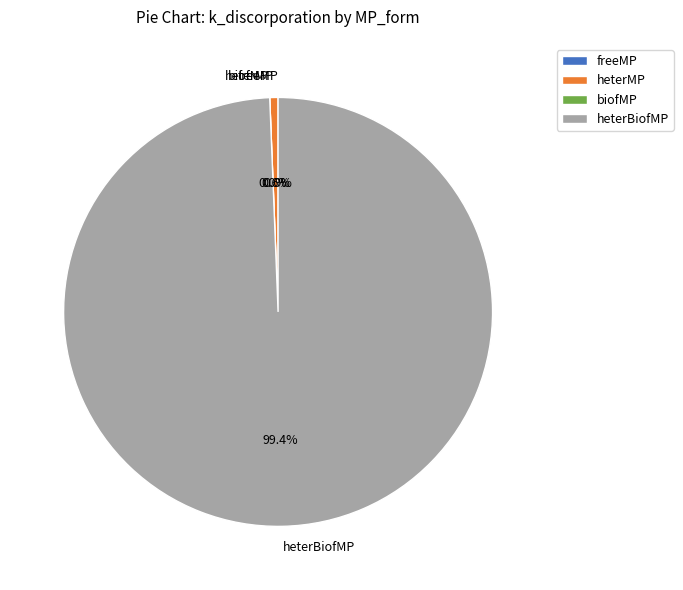

Does freeMP represent more than half of the total?

No